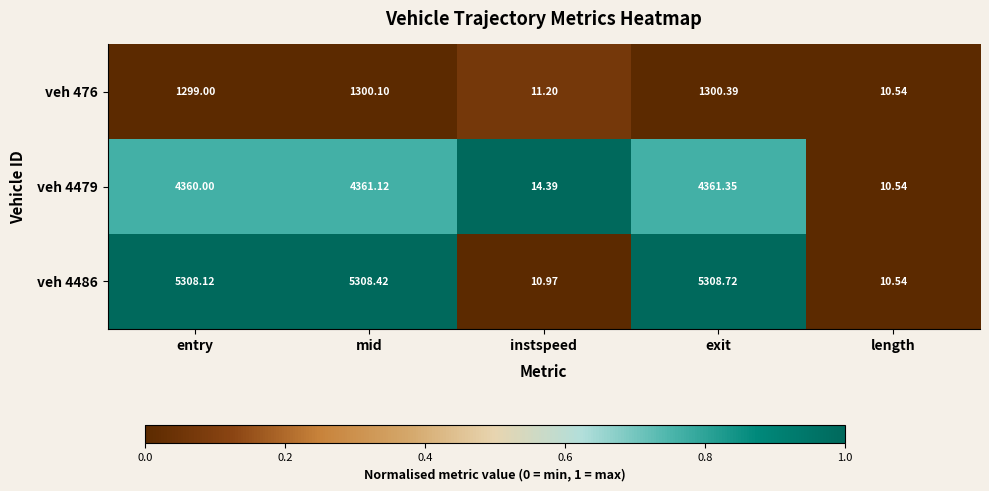

Which series has the largest range (max minus min)?

veh 4486